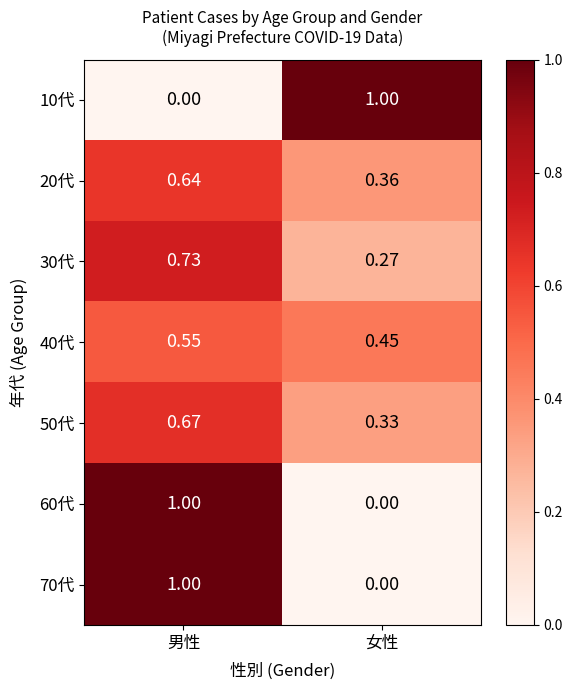

At which category is the sum across all series the highest?

男性